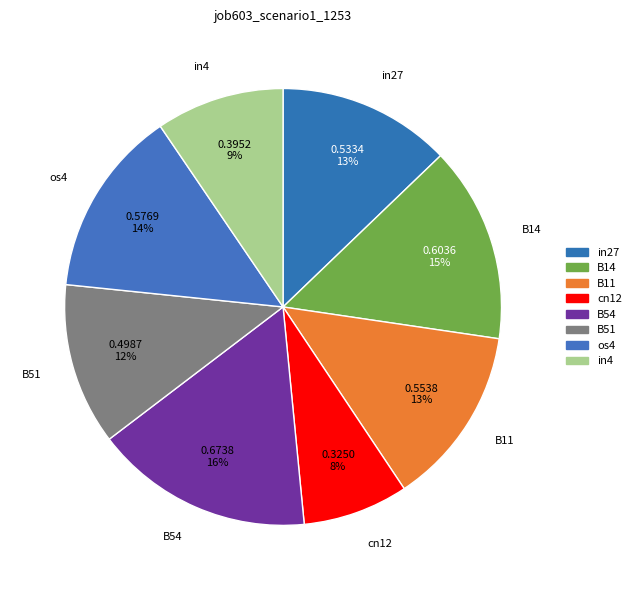

How many slices are in this pie chart?

8